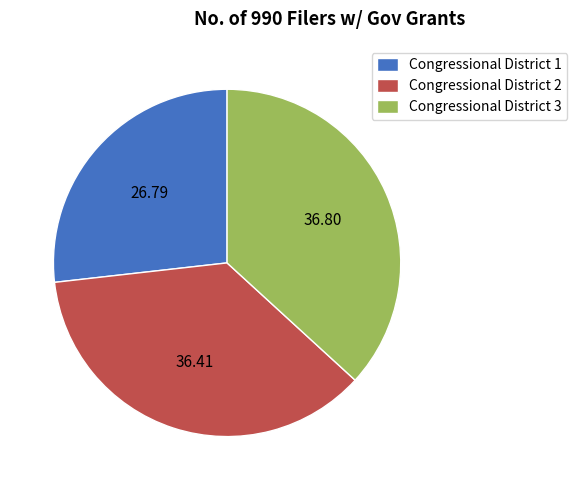

Do Congressional District 1 and Congressional District 3 together represent more than half of the pie?

Yes